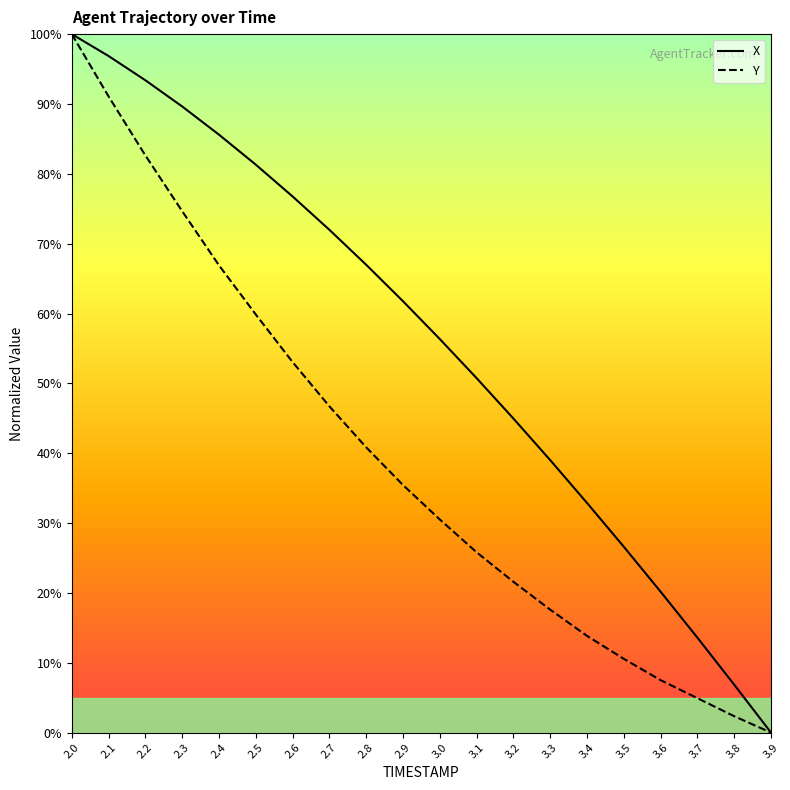

Reading left to right, extract all data points from this chart.

X: 100.0	96.9	93.4	89.6	85.6	81.3	76.8	72.0	67.0	61.8	56.3	50.8	45.0	39.0	32.9	26.6	20.2	13.6	6.9	0.0
Y: 100.0	91.1	82.6	74.6	66.9	59.9	53.1	46.7	40.8	35.4	30.5	25.8	21.6	17.6	13.8	10.6	7.5	4.9	2.3	0.0